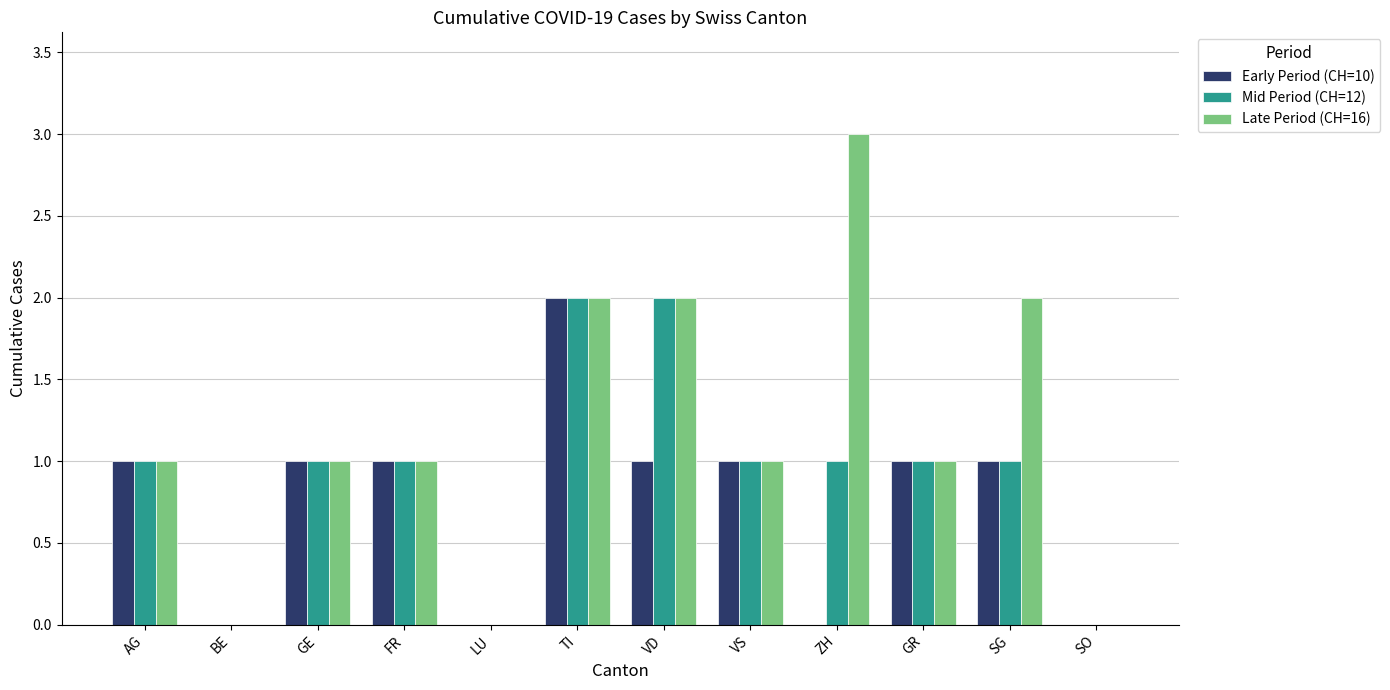

Which label corresponds to the largest value in the chart?

ZH